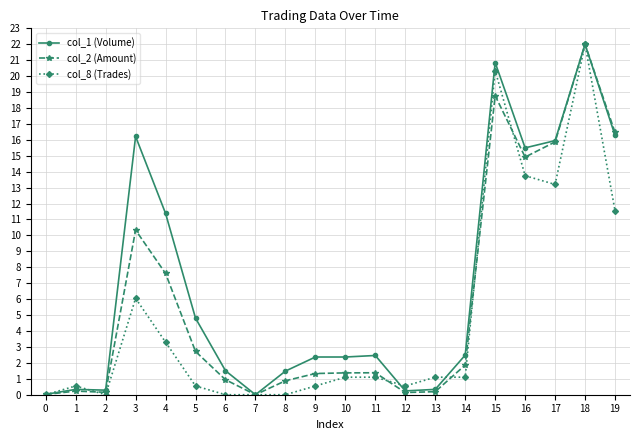

How many data points in col_1 (Volume) are above 2?

12